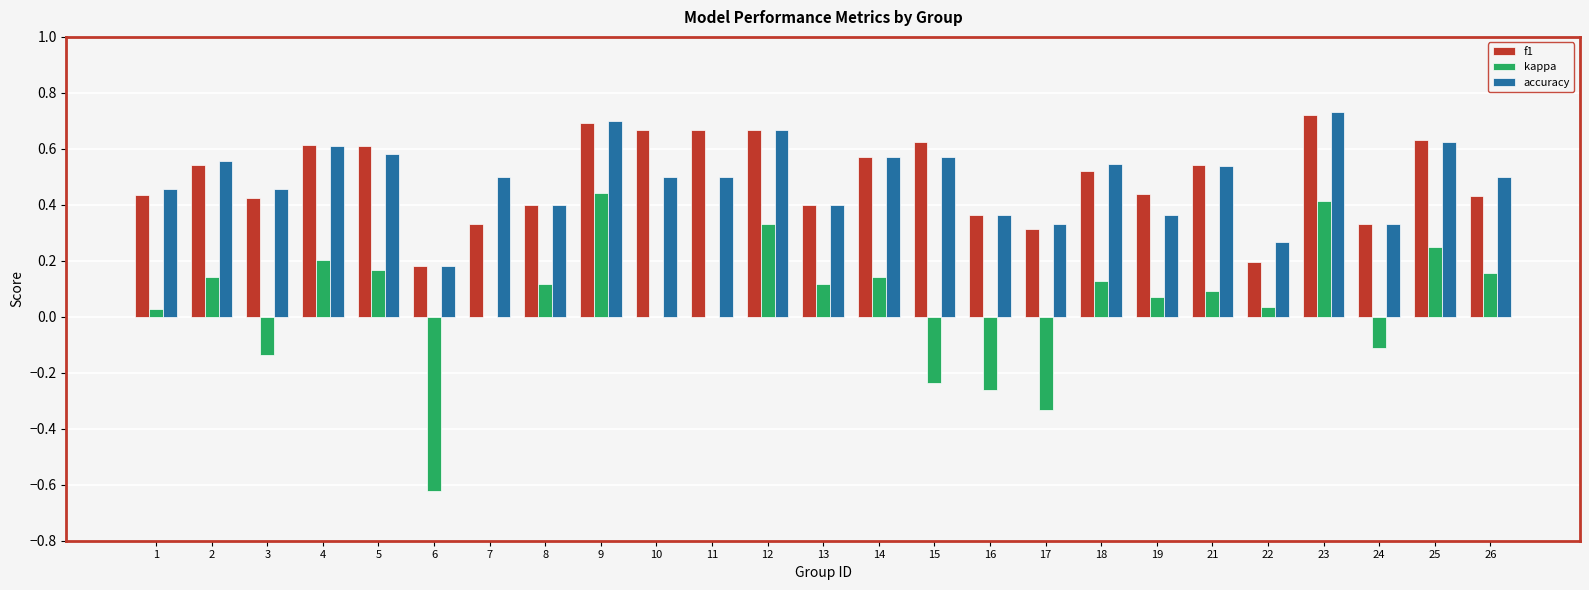

How many groups of bars are there?

25